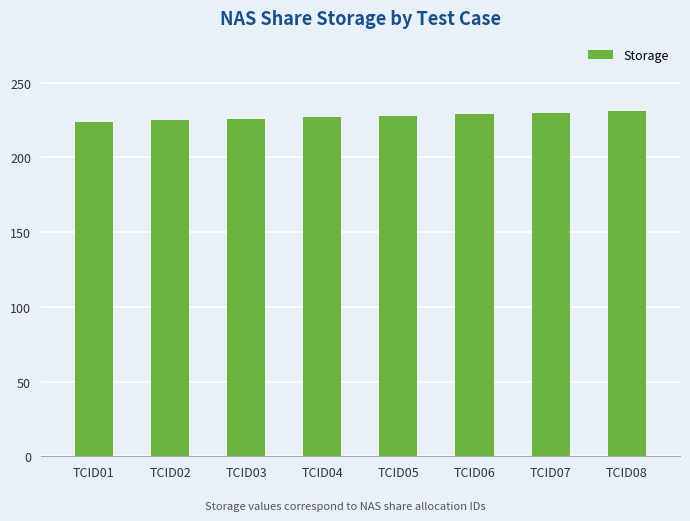

What is the change in value from TCID01 to TCID07?

+6